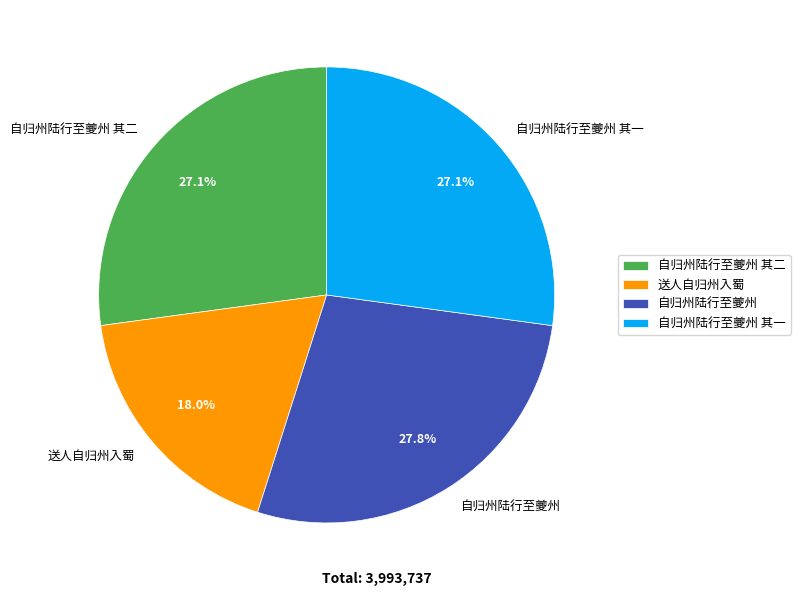

To the nearest percent, what percentage of the pie is 自归州陆行至夔州?

28%